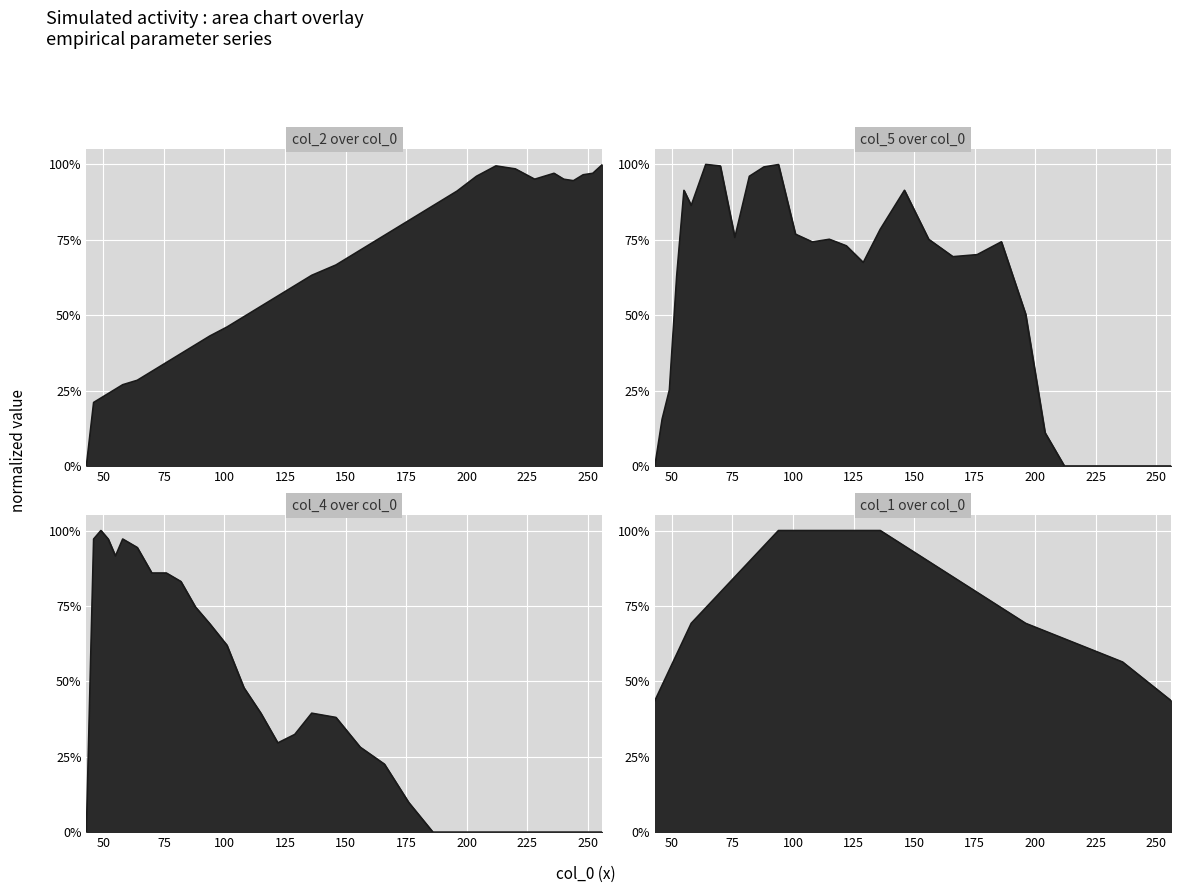

True or false: col_2 has more than 0 points higher than both neighbors.

True